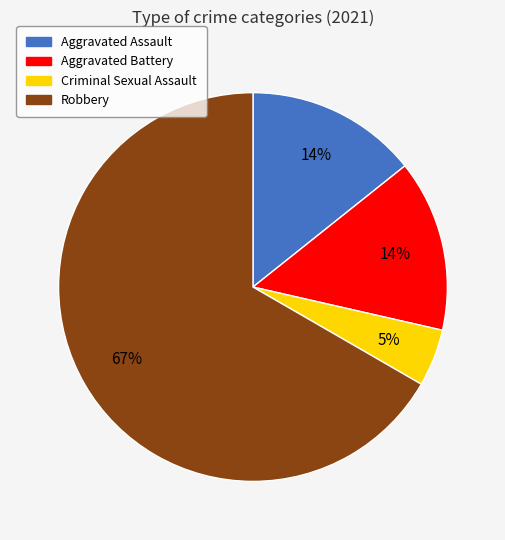

What percentage is the Robbery slice, to the nearest percent?

67%